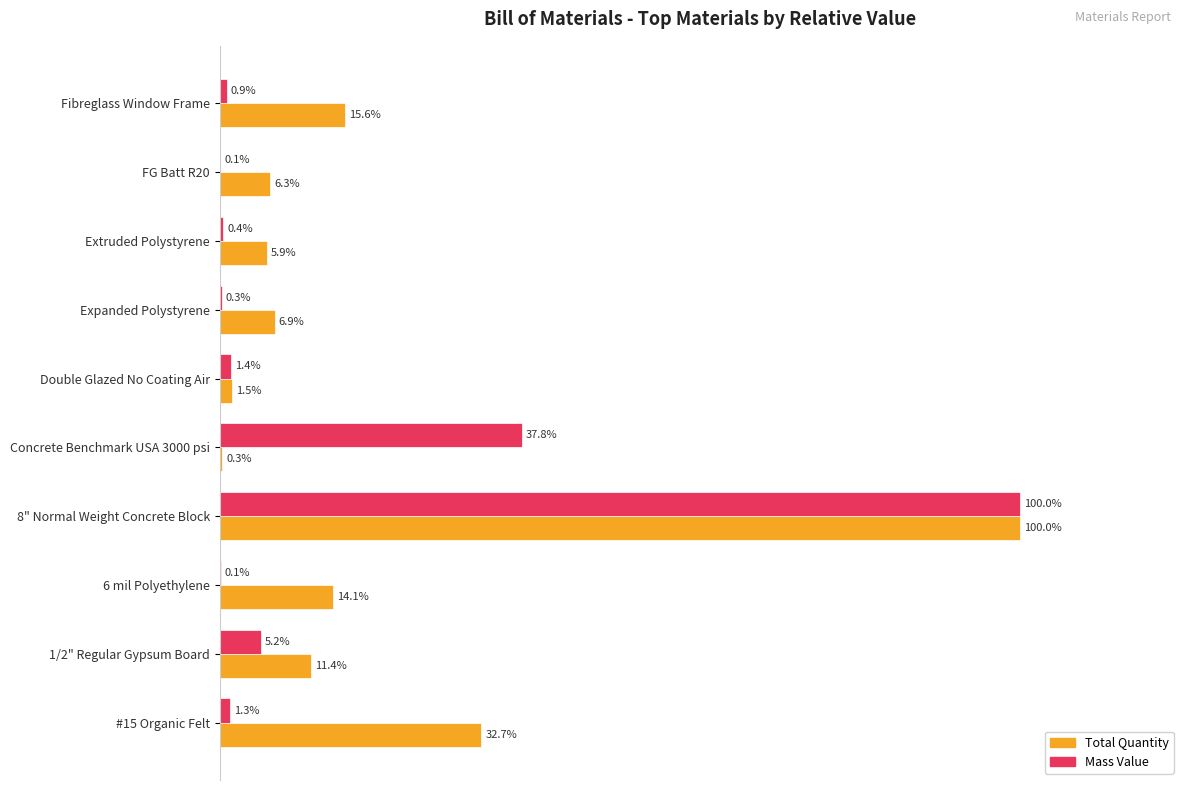

Which series has the largest total across all categories?

Total Quantity